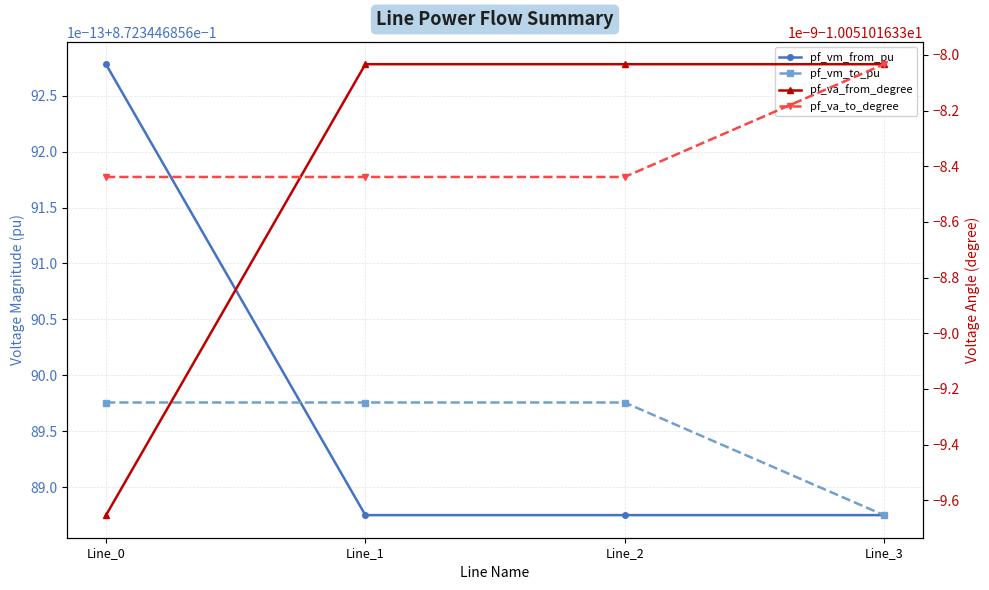

What is the average value of the pf_vm_from_pu series?

0.9